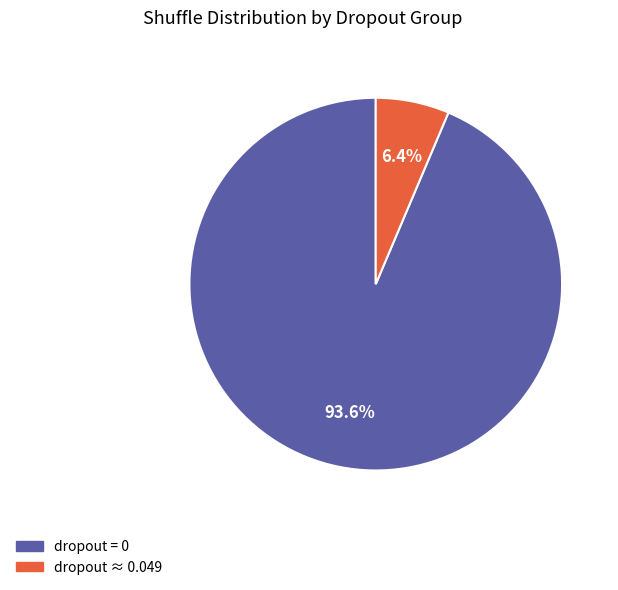

Rank the categories by value from highest to lowest.

dropout = 0, dropout ≈ 0.049